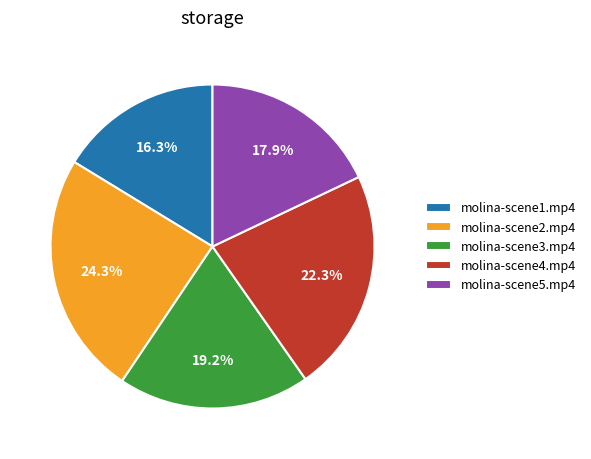

To the nearest percent, what is the combined percentage of molina-scene5.mp4 and molina-scene1.mp4?

34%